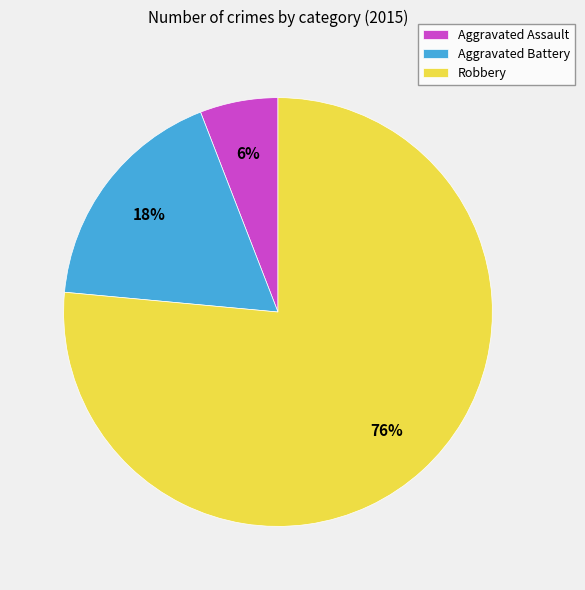

Between Aggravated Battery and Robbery, which is larger?

Robbery